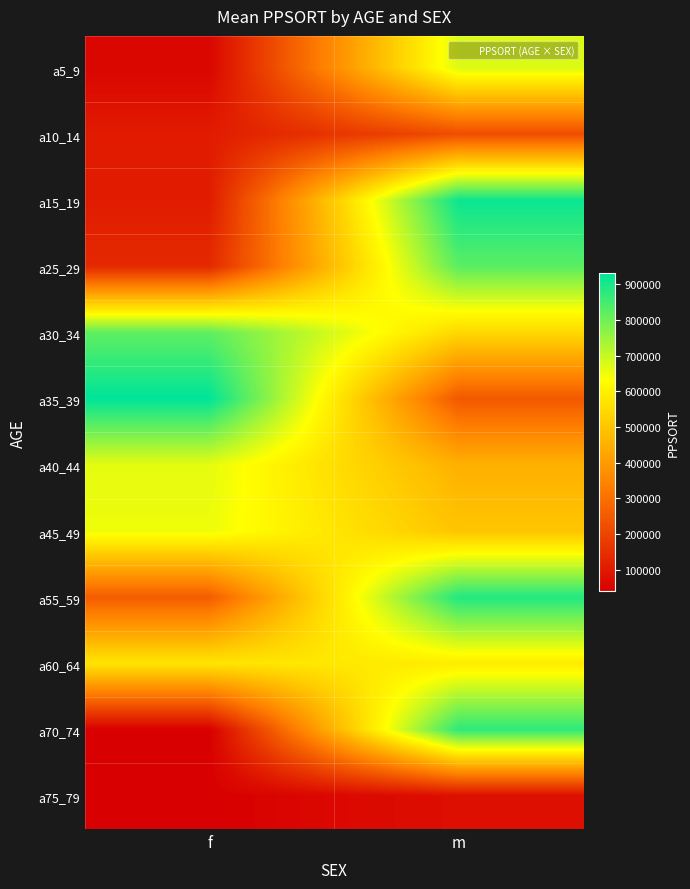

What is the spread (max minus min) of values at f?

890531